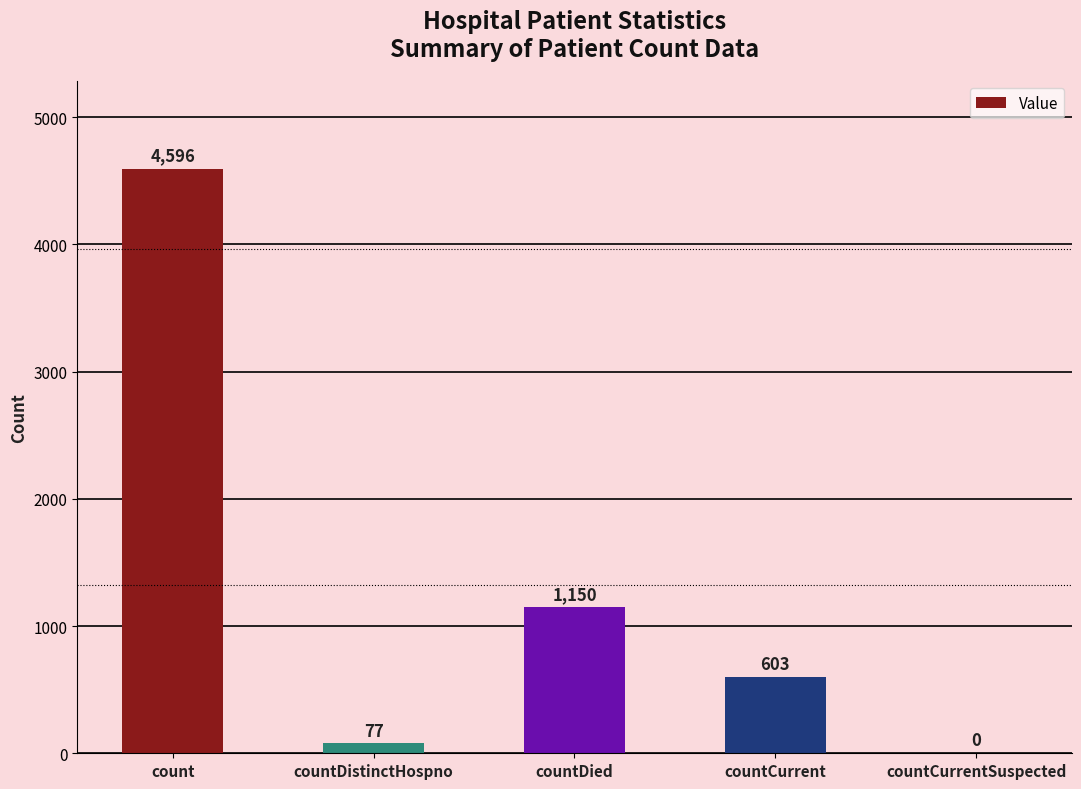

The value at count is 4596. True or false?

True